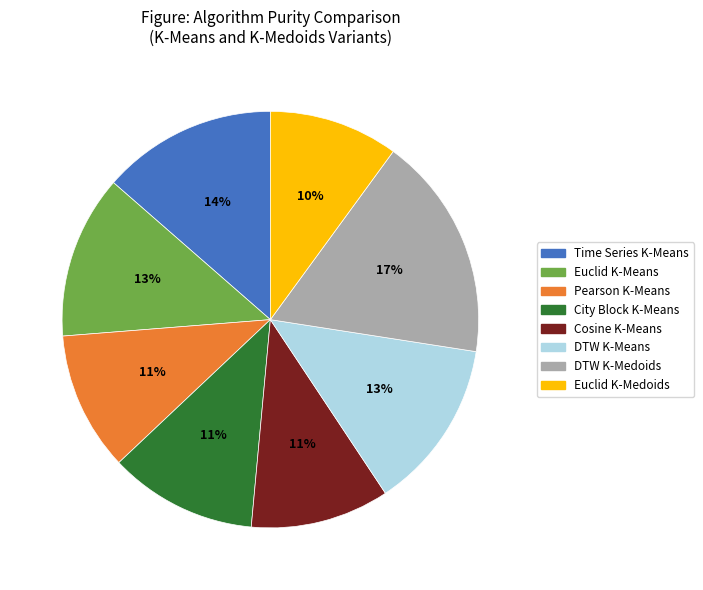

Is it true that Time Series K-Means is 3% of the pie?

False